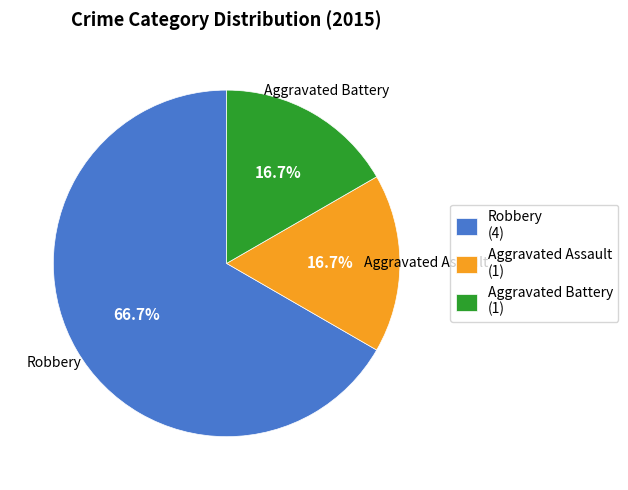

How many slices are in this pie chart?

3